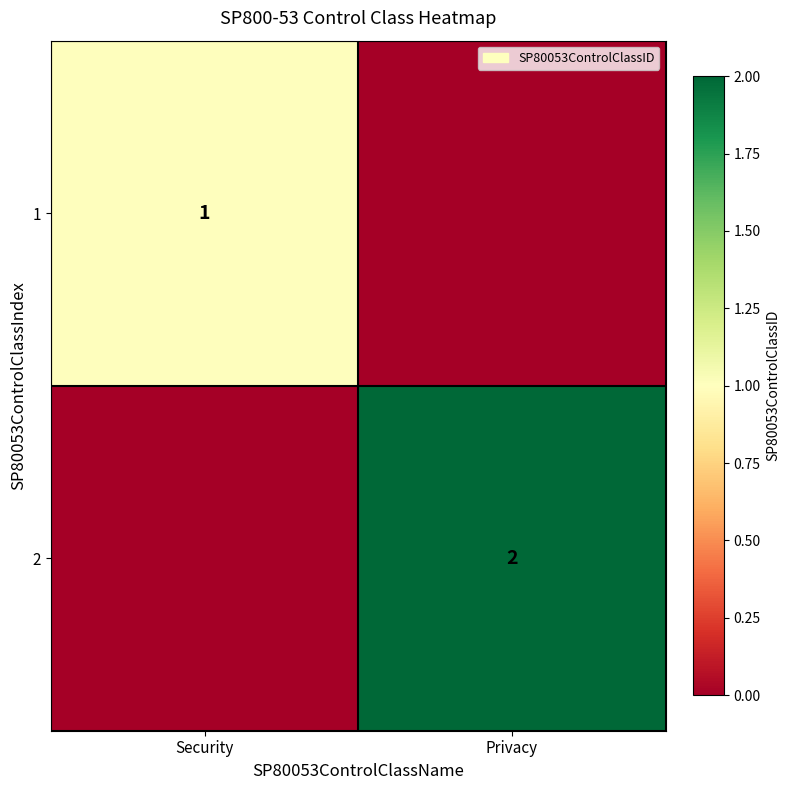

Between Privacy and Security, which is larger?

Security